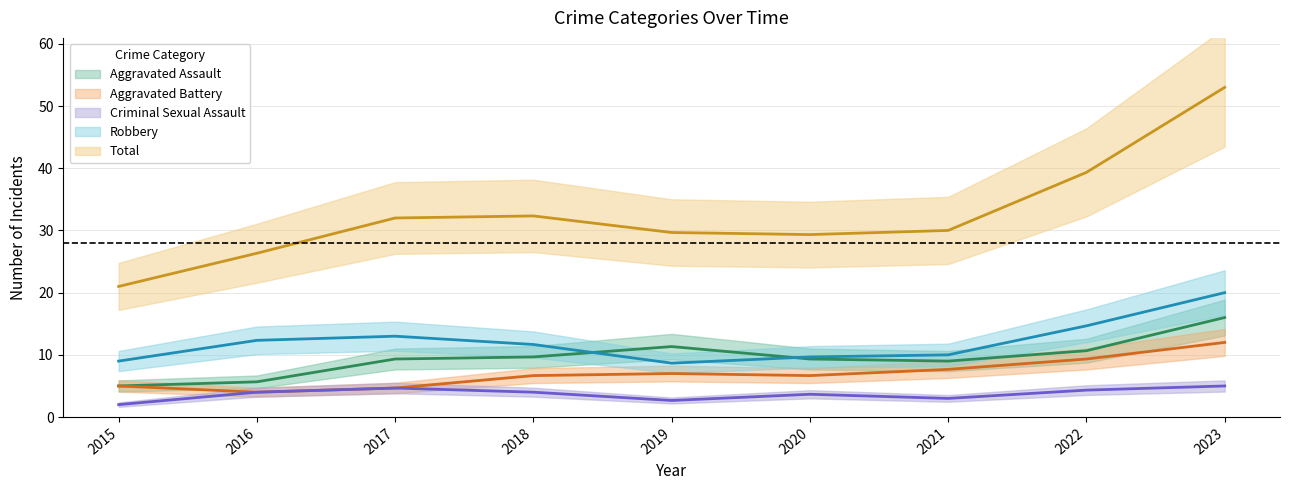

Which has a higher value, 2018 or 2017?

2018